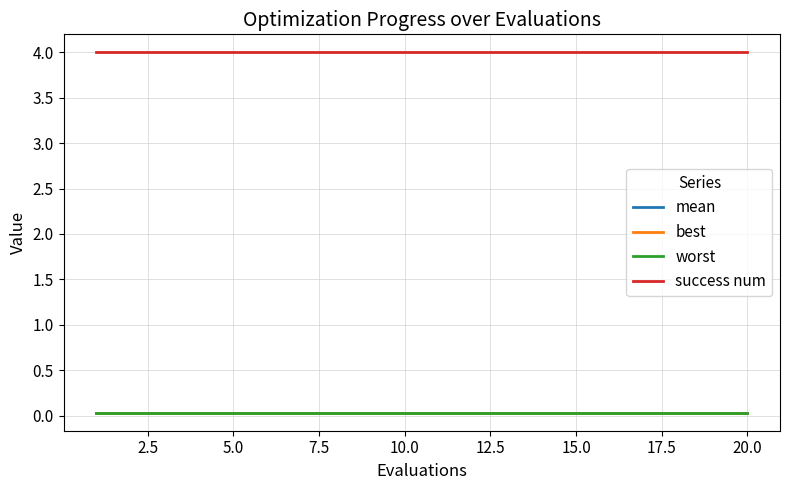

At how many categories does at least one series exceed 3?

20